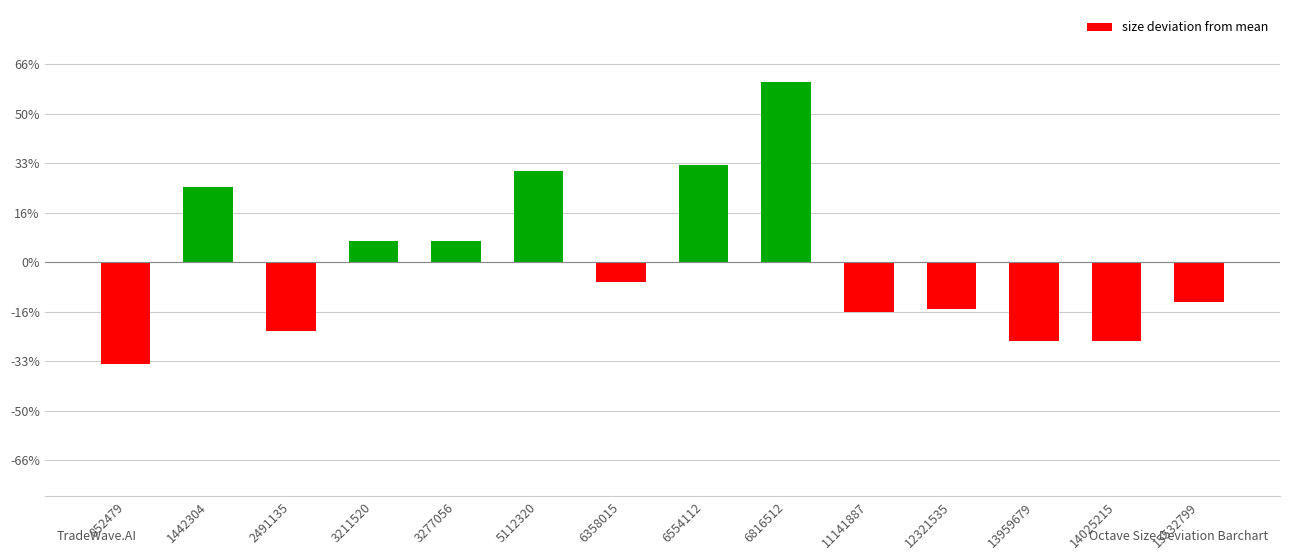

What is the difference between the values at 6816512 and 11141887?

3.6